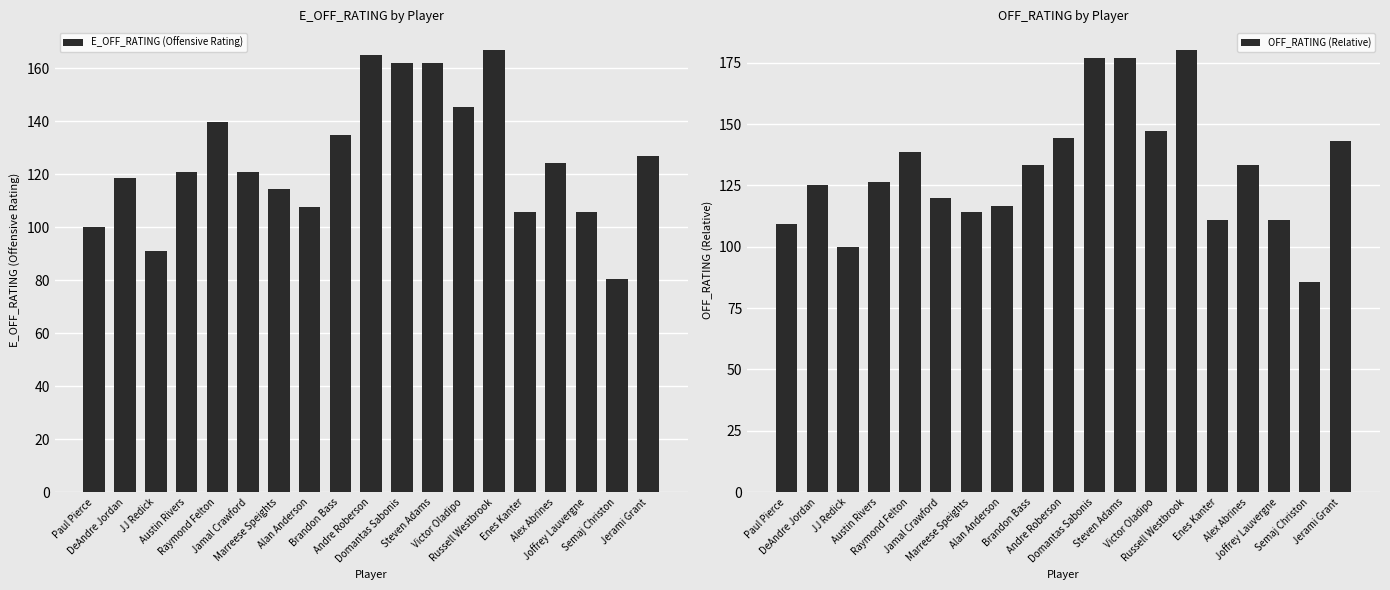

Reading right to left, what are all the values shown in this chart?

E_OFF_RATING (Offensive Rating): 126.9	80.6	105.9	124.2	105.9	166.7	145.3	162.0	162.0	165.0	134.7	107.7	114.3	121.0	139.8	120.7	90.9	118.5	100.0
OFF_RATING (Relative): 142.9	85.7	111.1	133.3	111.1	180.0	147.1	176.9	176.9	144.4	133.3	116.7	114.3	120.0	138.5	126.3	100.0	125.0	109.1